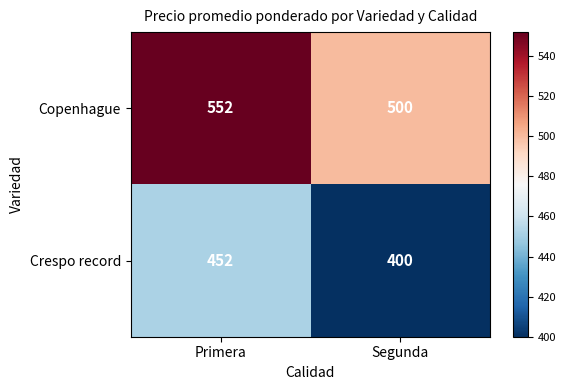

Reading left to right, what are all the values shown in this chart?

Copenhague: 552	500
Crespo record: 452	400